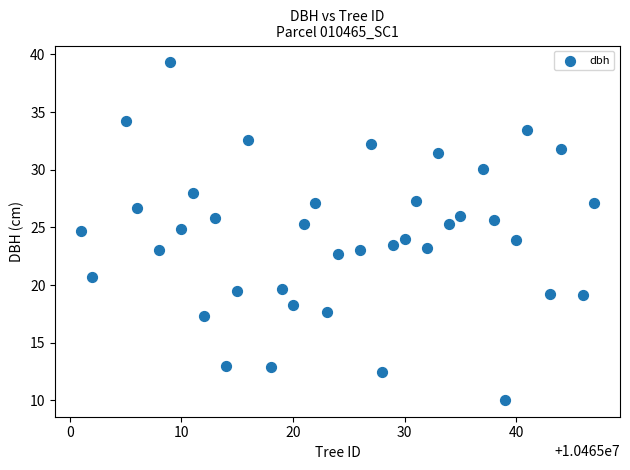

What is the range of X values (max minus min)?

46.0